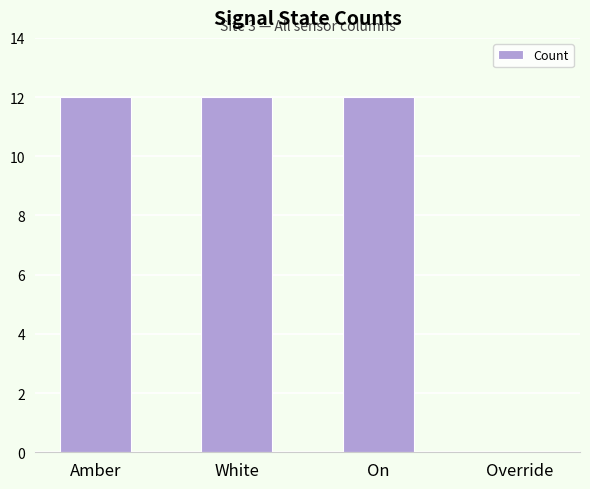

What is the sum of all values?

36